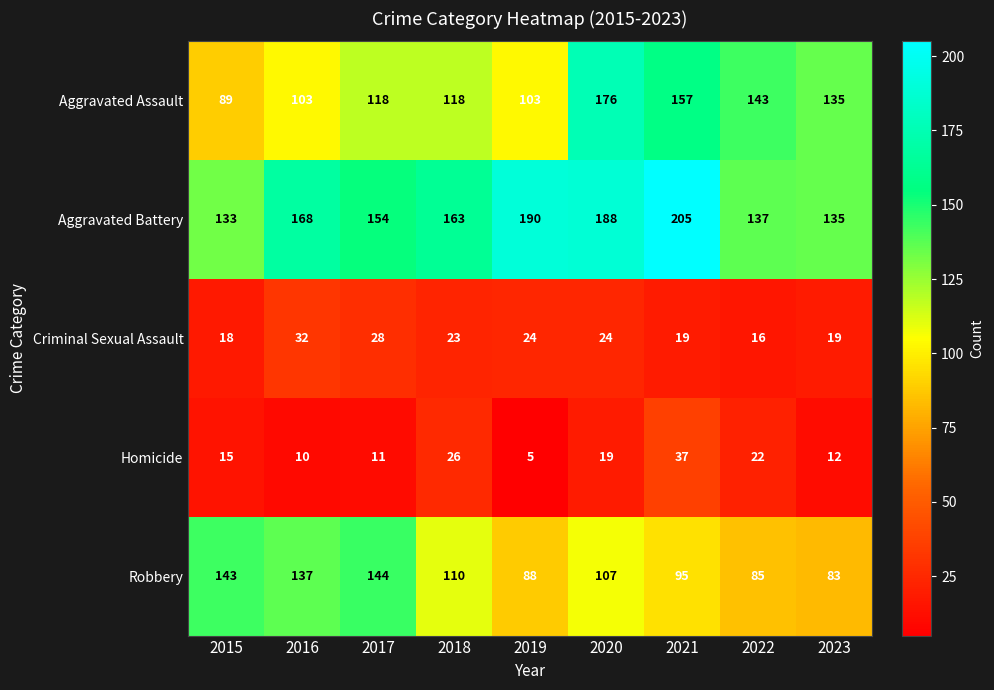

How many values in the Aggravated Battery series are below 163?

4